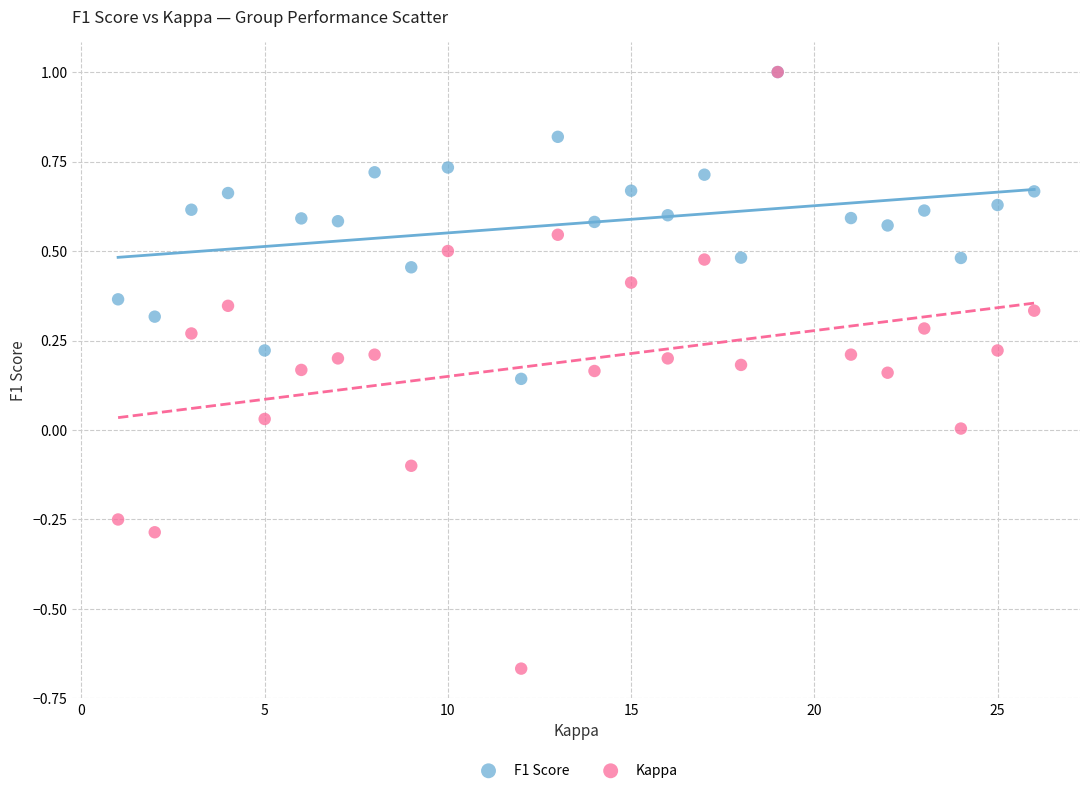

Which series has the largest Y range (max minus min)?

Kappa